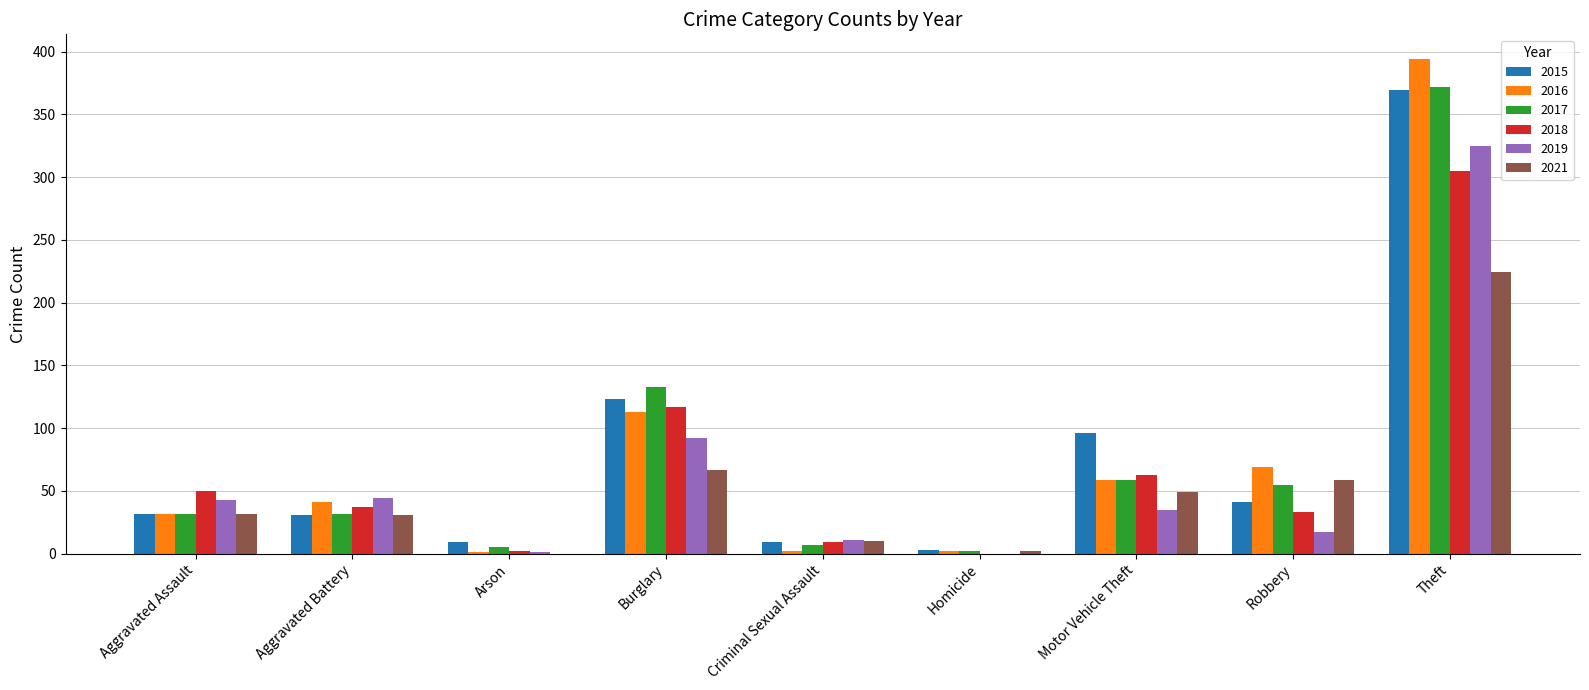

How many categories are shown in the chart?

9